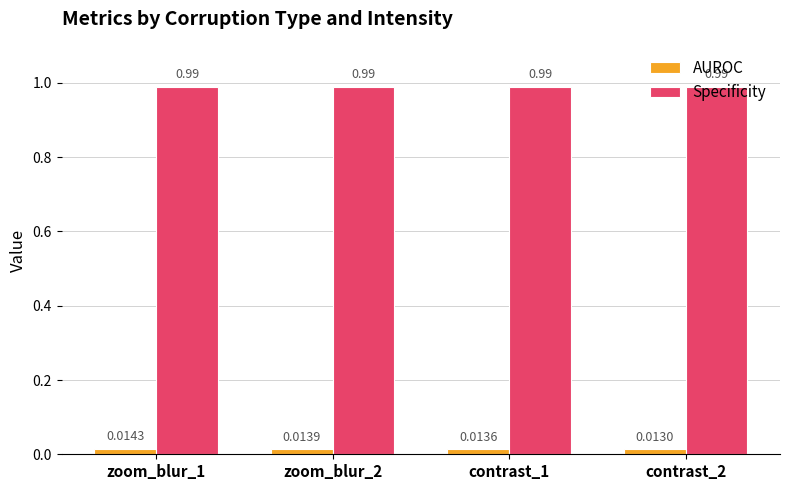

Between zoom_blur_2 and contrast_1, which series saw the biggest shift?

AUROC